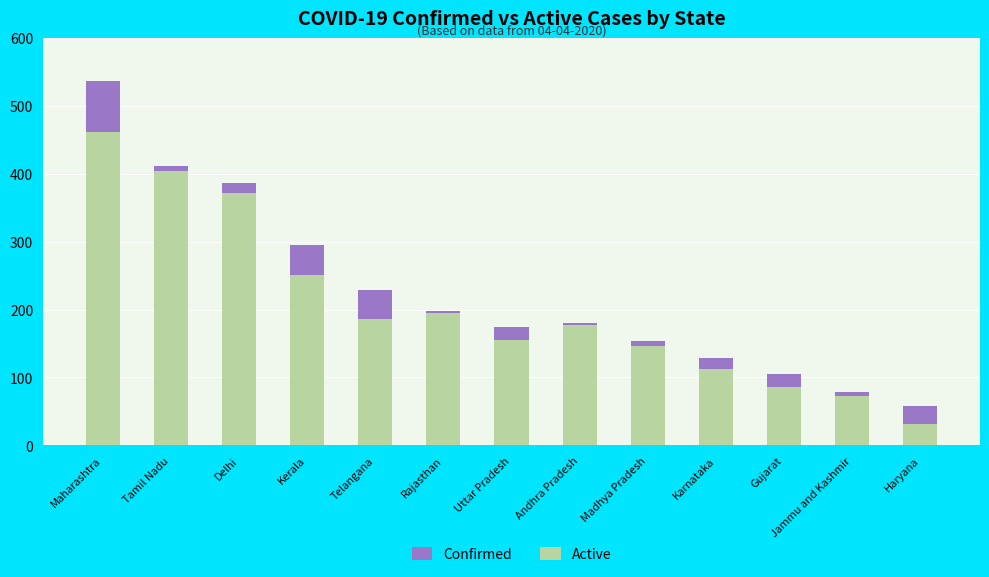

What is the sum of all Confirmed values?

2933